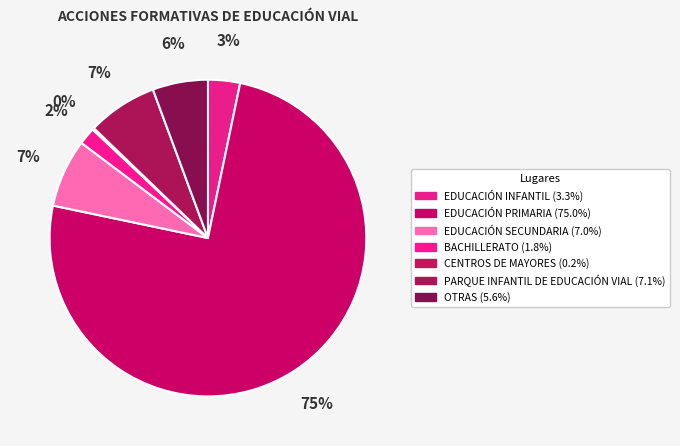

Does EDUCACIÓN PRIMARIA represent more than half of the total?

Yes